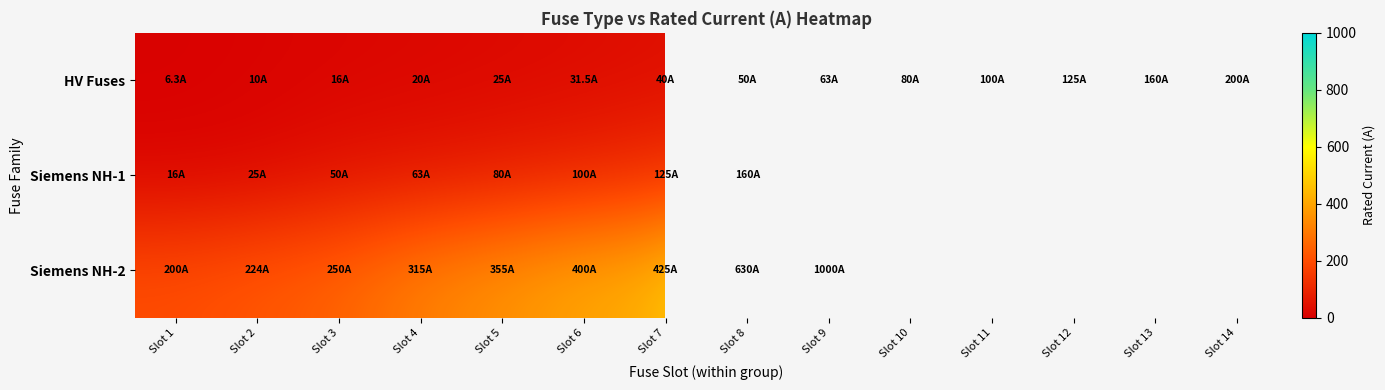

At how many categories does at least one series exceed 130?

11